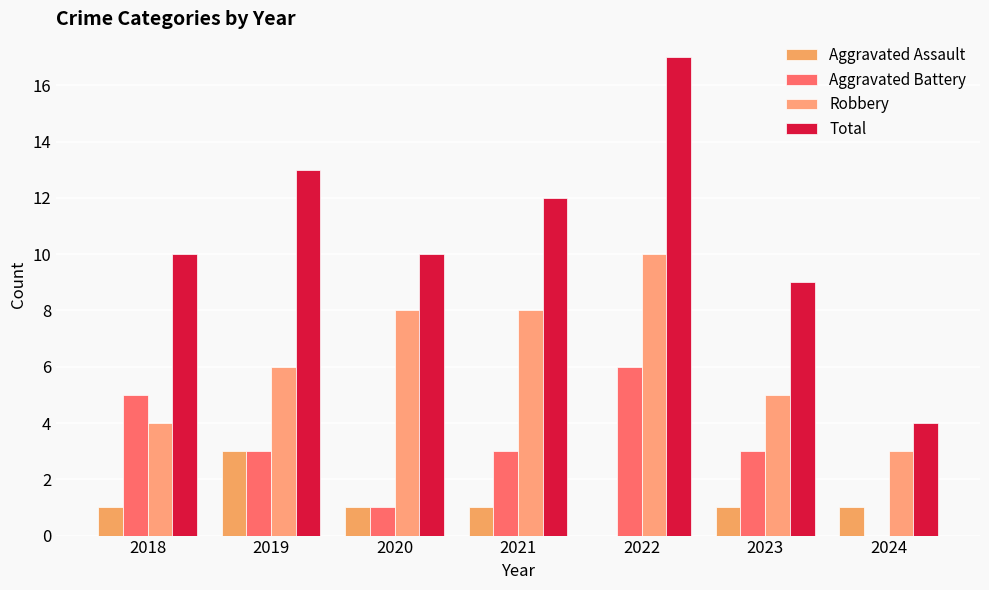

What is the value of the Robbery bar at the 7th from the left?

3